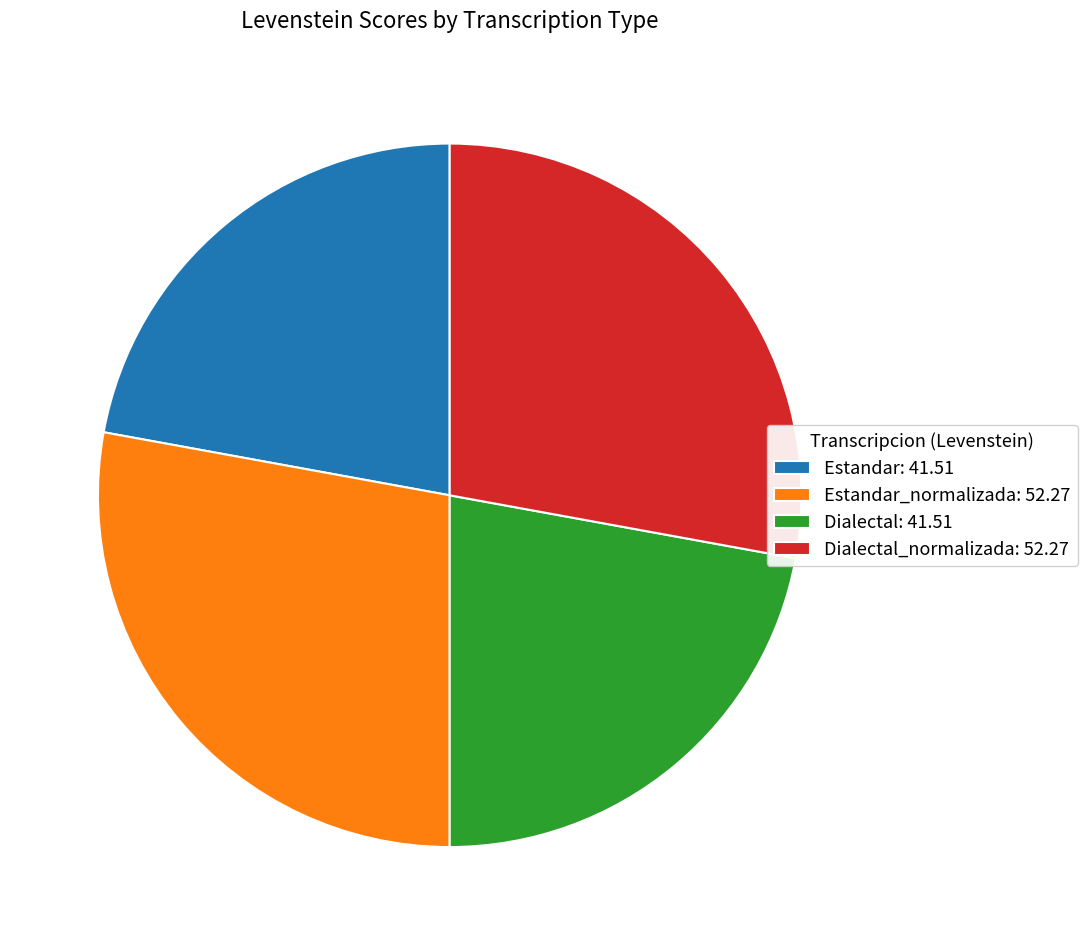

The Estandar: 41.51 slice represents 32% of the pie. True or false?

False